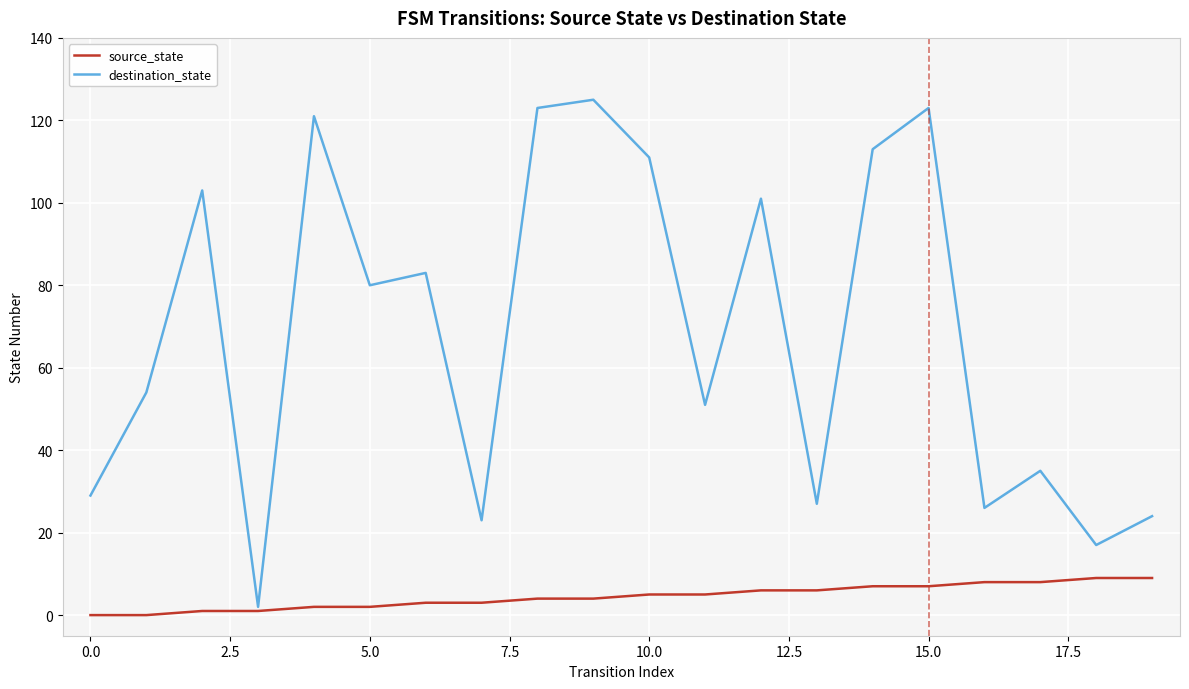

Which series has the largest range (max minus min)?

destination_state